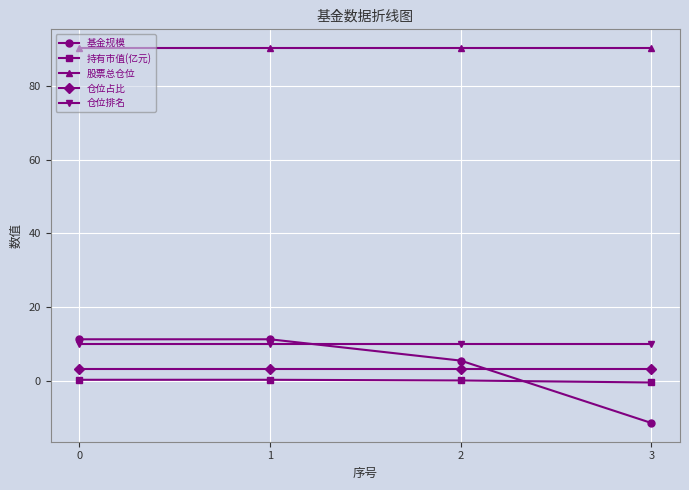

What is the sum of the 持有市值(亿元) values at 0 and 2?

0.5